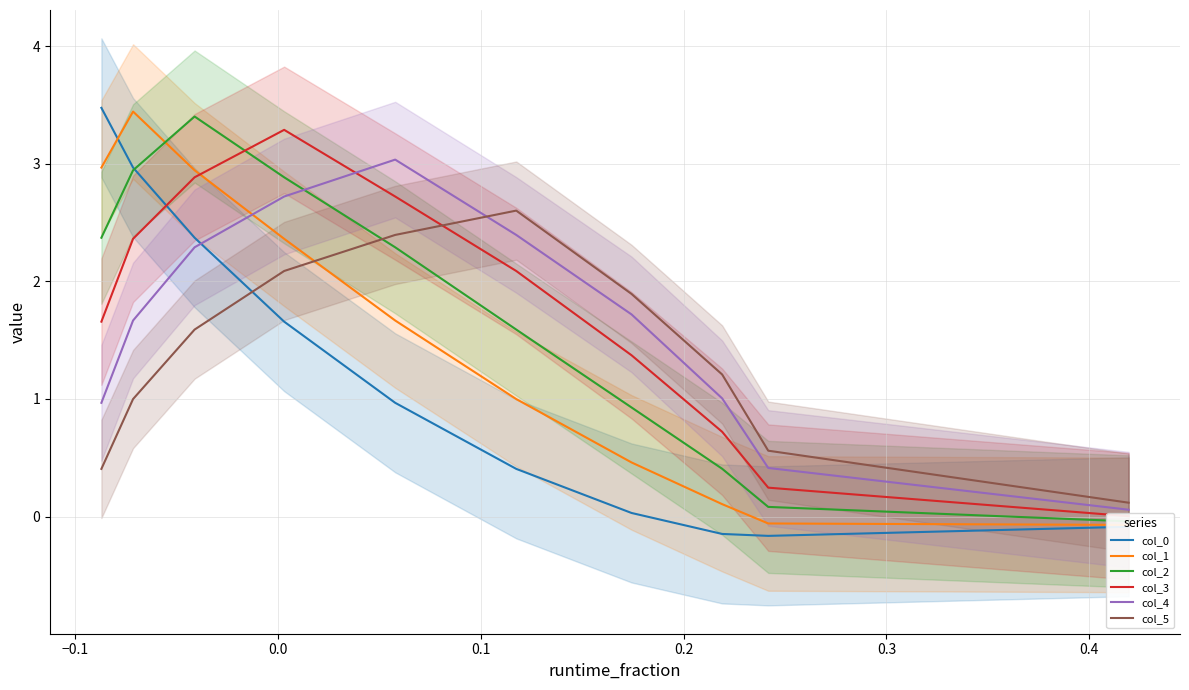

What is the difference between the col_0 values at 0.5 and 9?

0.1